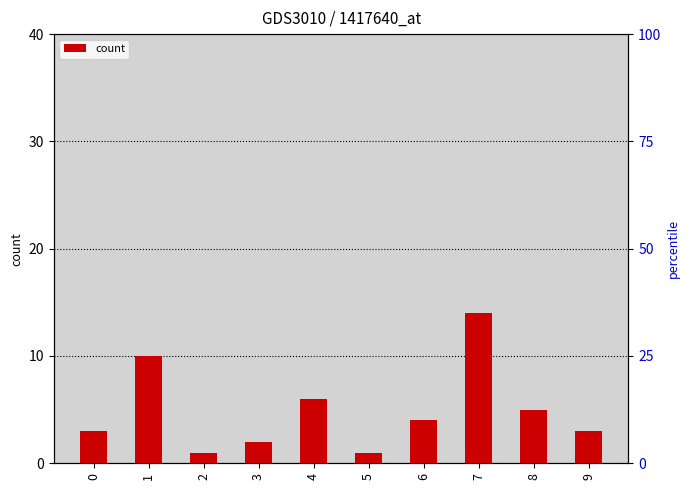

Are the bars grouped side by side (vs. stacked)?

No